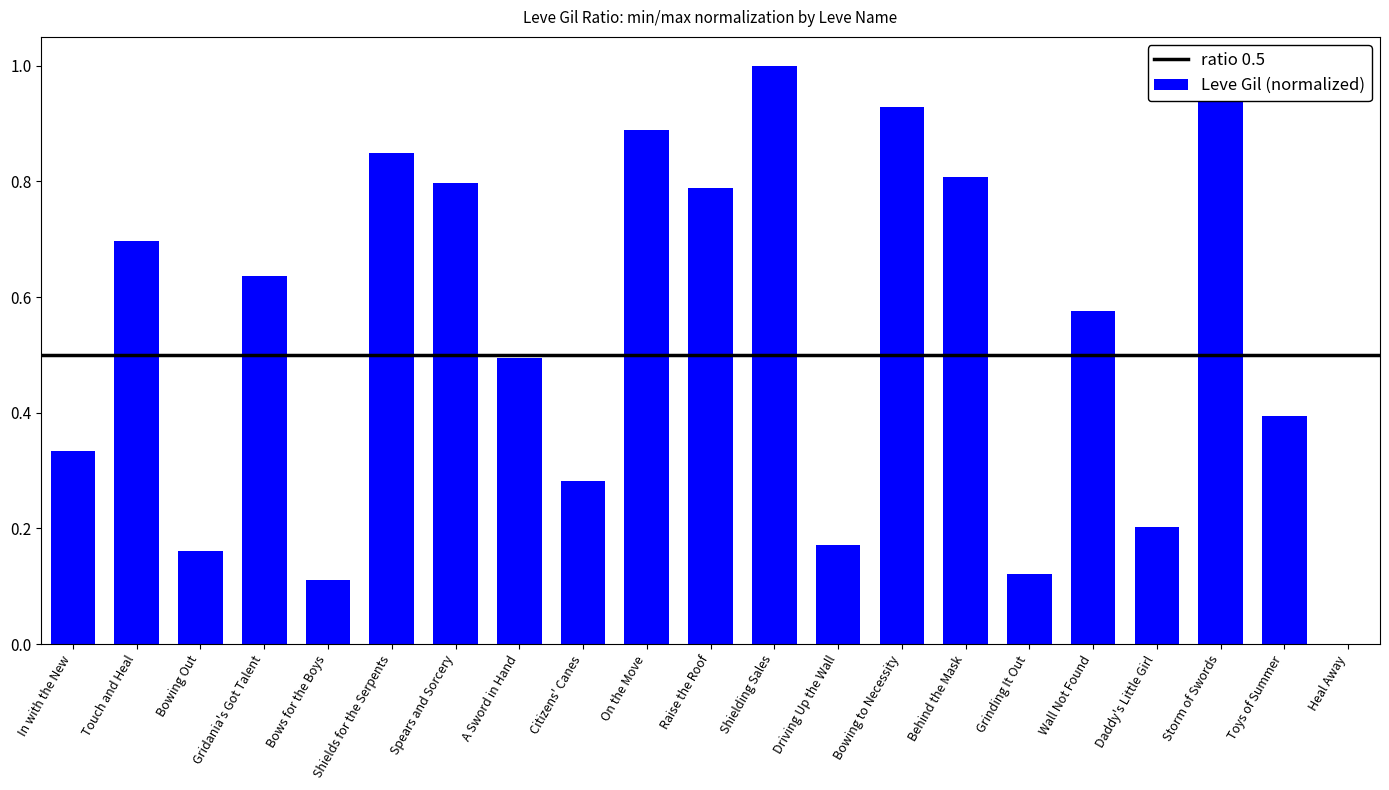

Reading left to right, transcribe all the data shown in this chart.

0.3	0.7	0.2	0.6	0.1	0.8	0.8	0.5	0.3	0.9	0.8	1.0	0.2	0.9	0.8	0.1	0.6	0.2	1.0	0.4	0.0